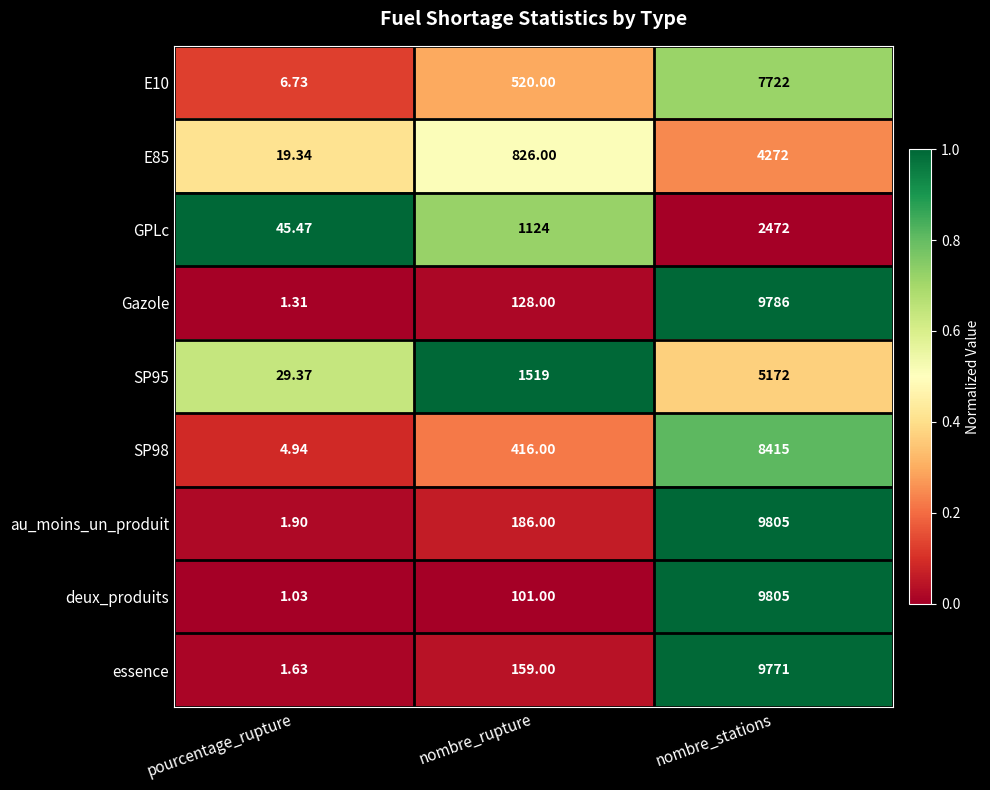

What is the maximum value shown in the chart?

9805.0